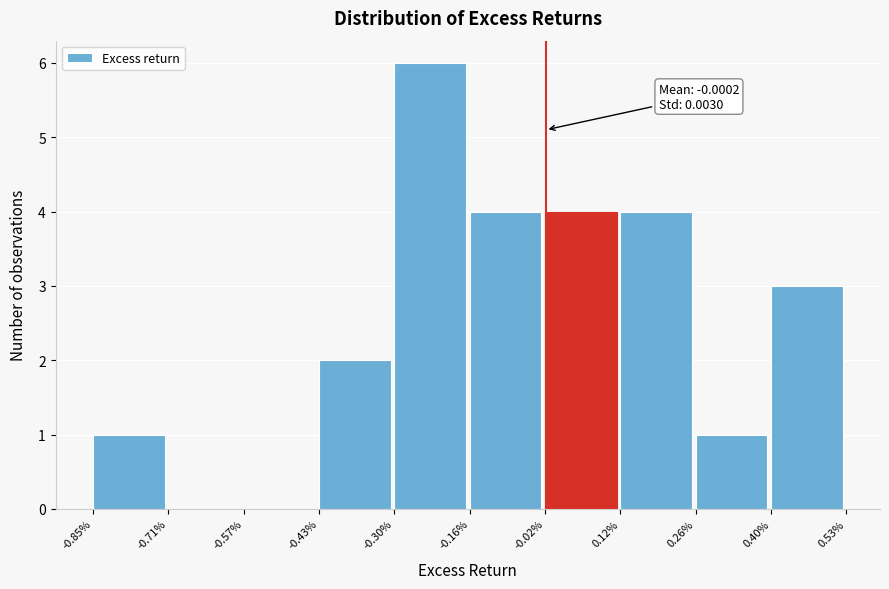

Reading right to left, list all the values displayed in this chart.

0.40%=3	0.26%=1	0.12%=4	-0.02%=4	-0.16%=4	-0.30%=6	-0.43%=2	-0.57%=0	-0.71%=0	-0.85%=1